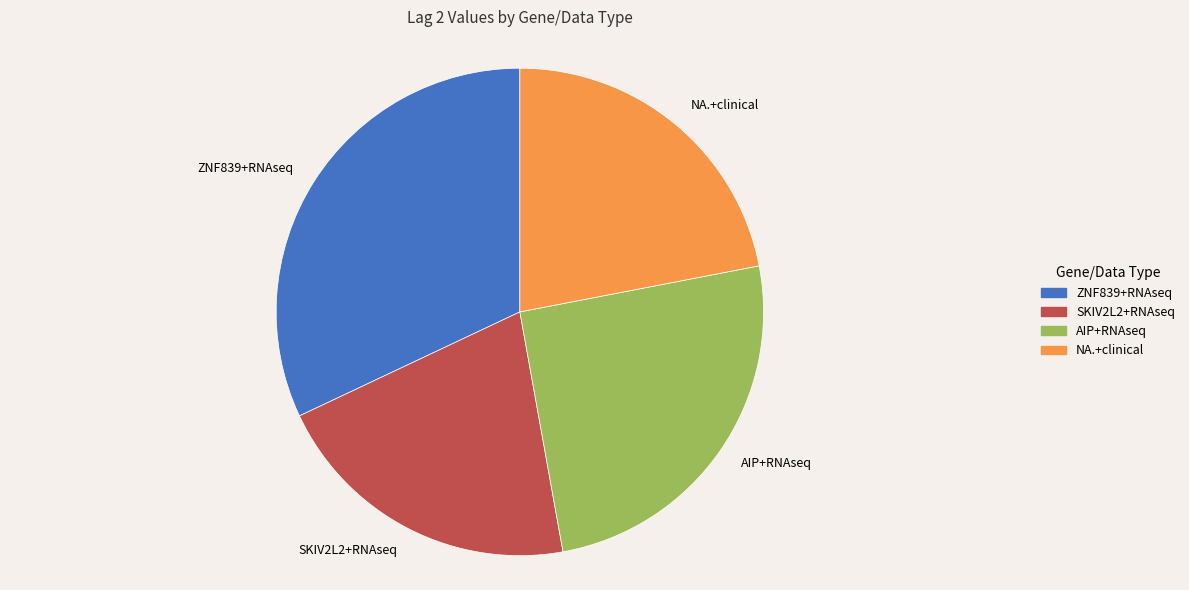

Count the number of slices in the pie.

4